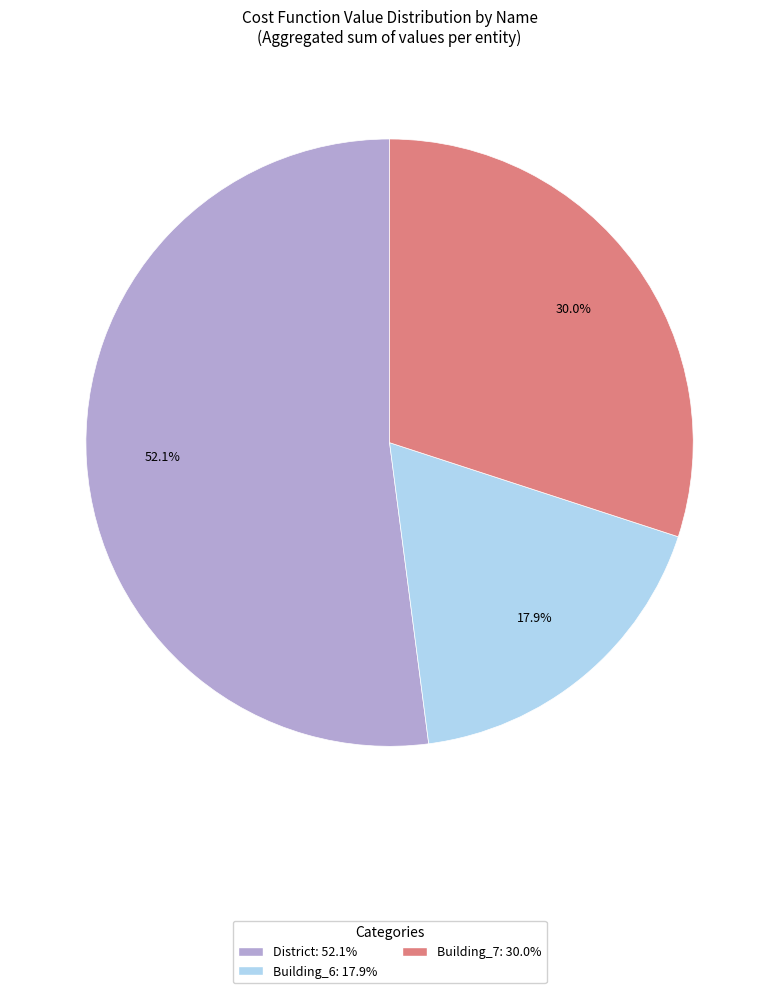

Does any single category account for the majority?

Yes